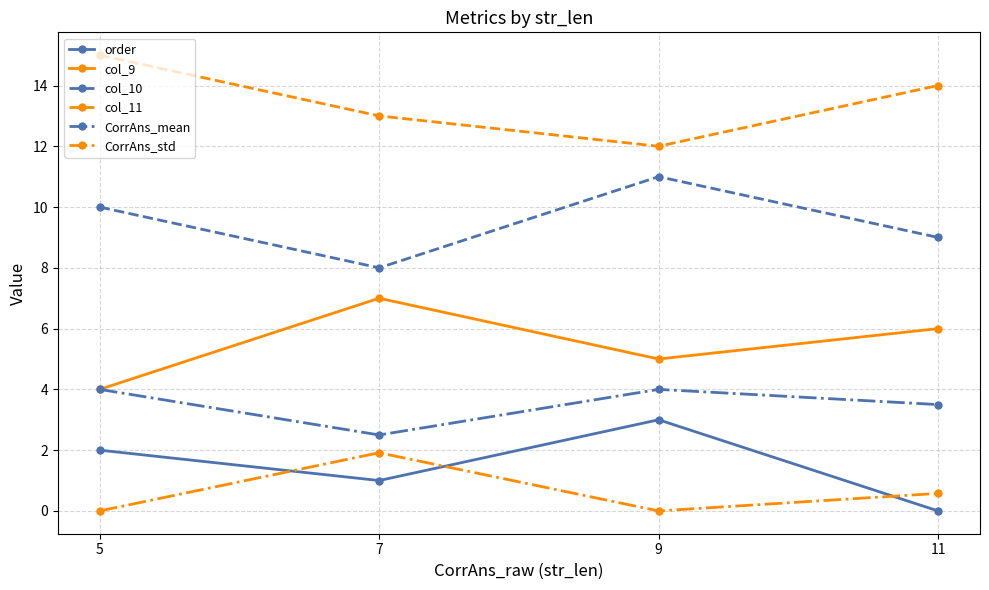

True or false: order and CorrAns_std intersect in this chart.

True